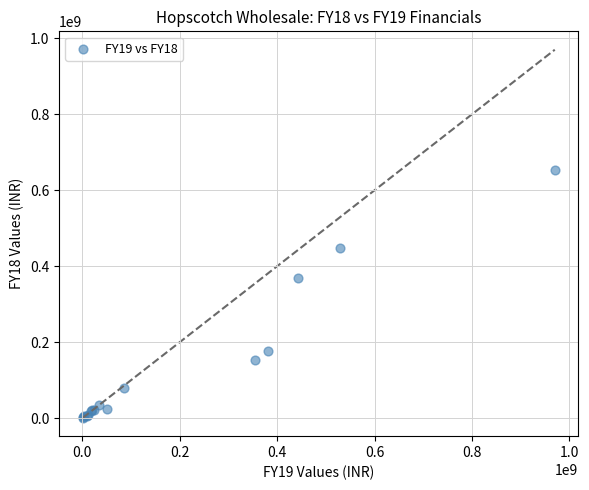

What Y value in the scatter plot is closest to 327301607?

368435052